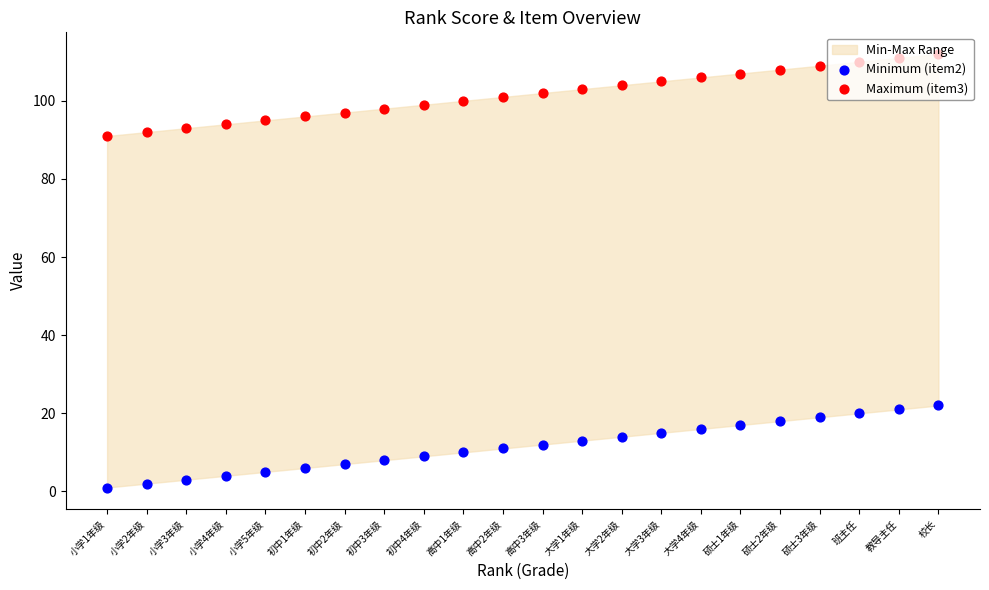

Which series has the largest Y range (max minus min)?

Minimum (item2)